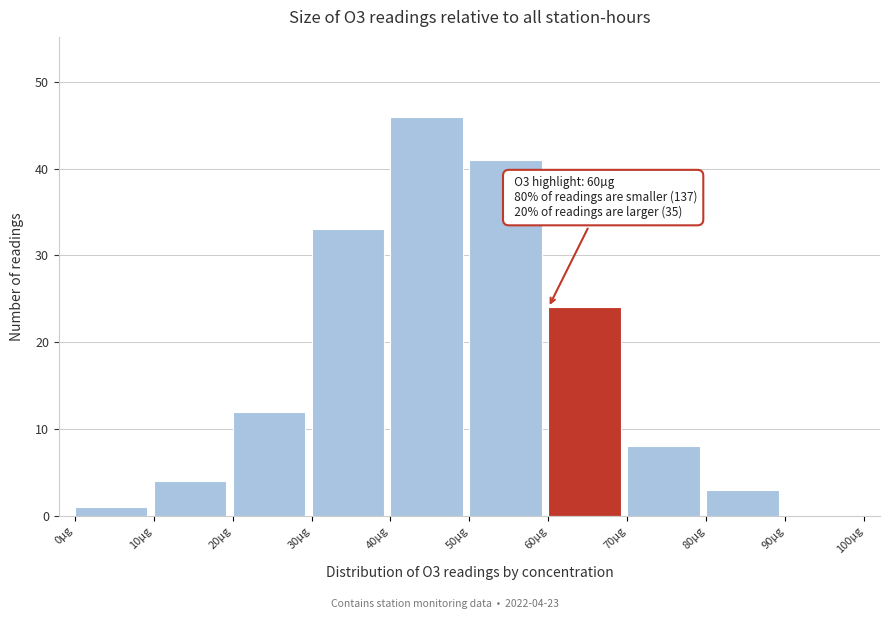

Which range on the x-axis has the tallest bar?

40 to 50